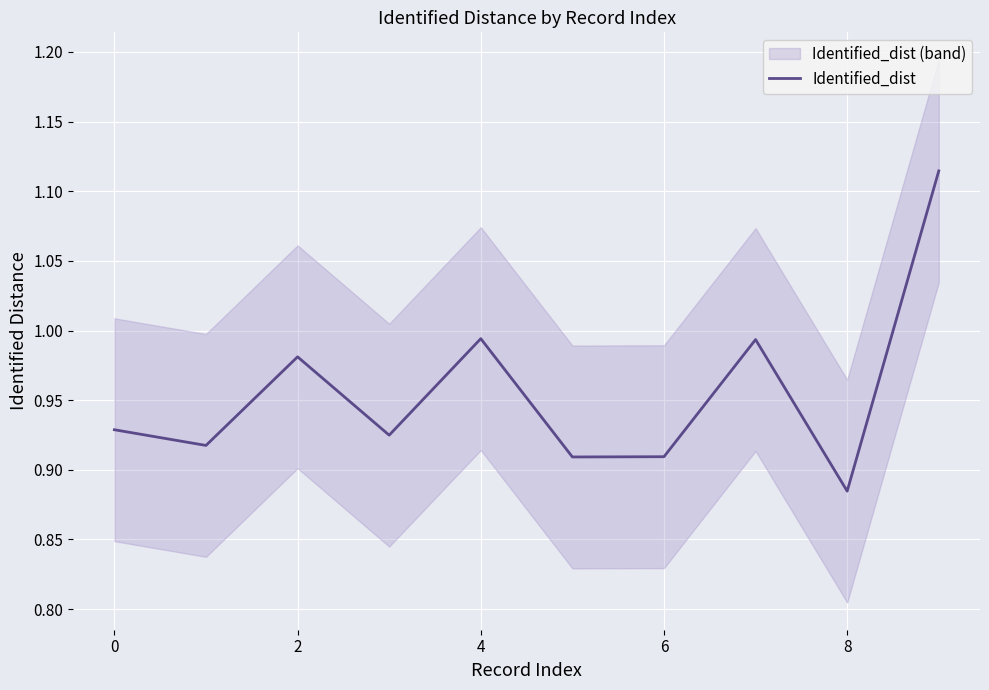

How many distinct data groups are displayed?

1